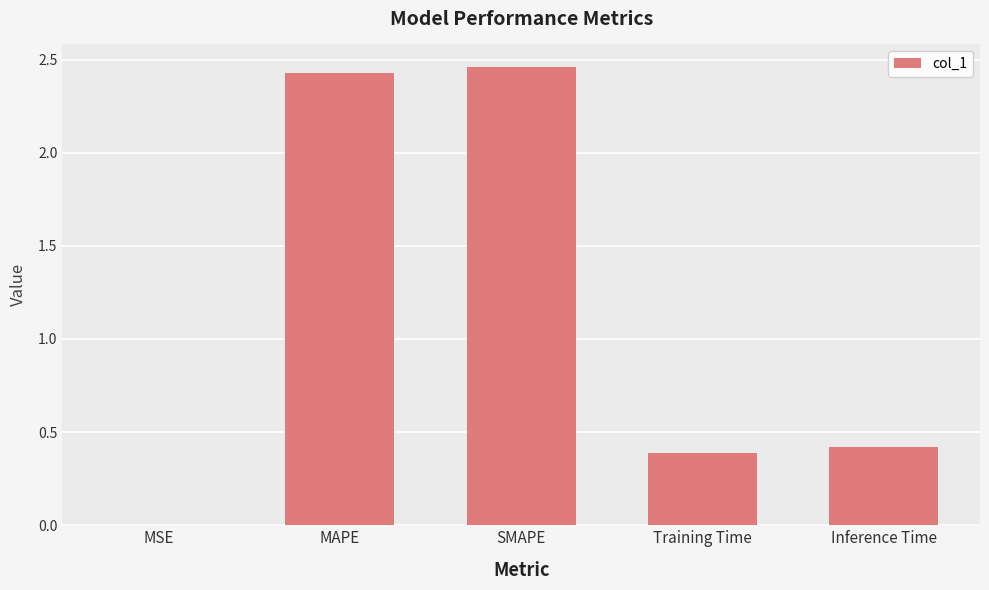

What is the change in value from MAPE to Training Time?

-2.0